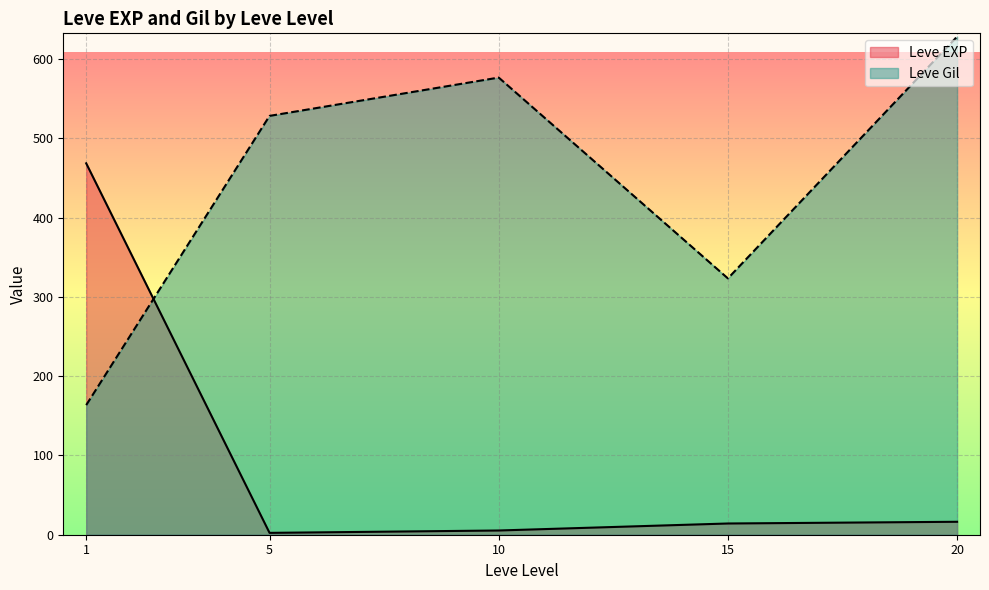

What is the difference between the maximum and minimum values in the Leve EXP series?

466.2